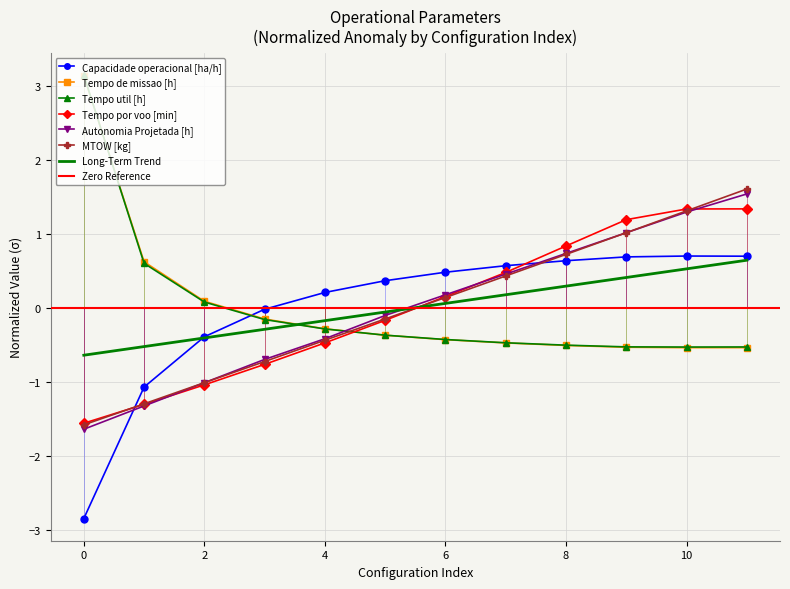

Between 9 and 6, which is larger?

9